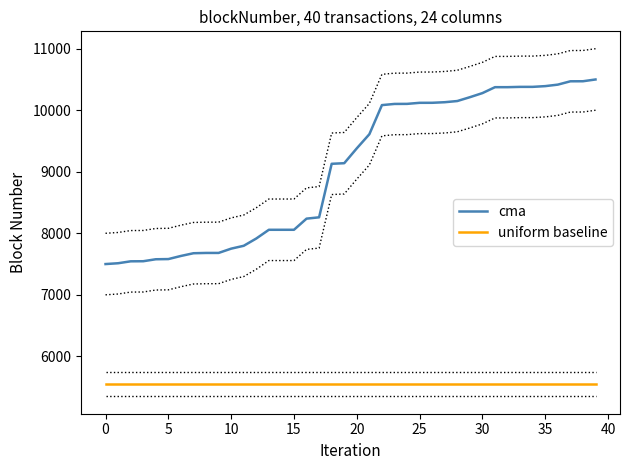

Reading left to right, list all the values displayed in this chart.

cma: 7500.0	7513.3	7544.5	7545.9	7578.0	7581.0	7631.7	7675.9	7680.7	7680.8	7750.4	7796.9	7915.4	8057.0	8057.0	8057.0	8238.2	8259.6	9129.4	9139.3	9380.9	9610.2	10083.4	10102.5	10103.5	10120.6	10121.1	10130.5	10149.7	10211.9	10278.6	10374.9	10374.9	10379.9	10380.0	10391.9	10416.3	10470.4	10471.2	10500.0
uniform baseline: 5550.0	5550.0	5550.0	5550.0	5550.0	5550.0	5550.0	5550.0	5550.0	5550.0	5550.0	5550.0	5550.0	5550.0	5550.0	5550.0	5550.0	5550.0	5550.0	5550.0	5550.0	5550.0	5550.0	5550.0	5550.0	5550.0	5550.0	5550.0	5550.0	5550.0	5550.0	5550.0	5550.0	5550.0	5550.0	5550.0	5550.0	5550.0	5550.0	5550.0